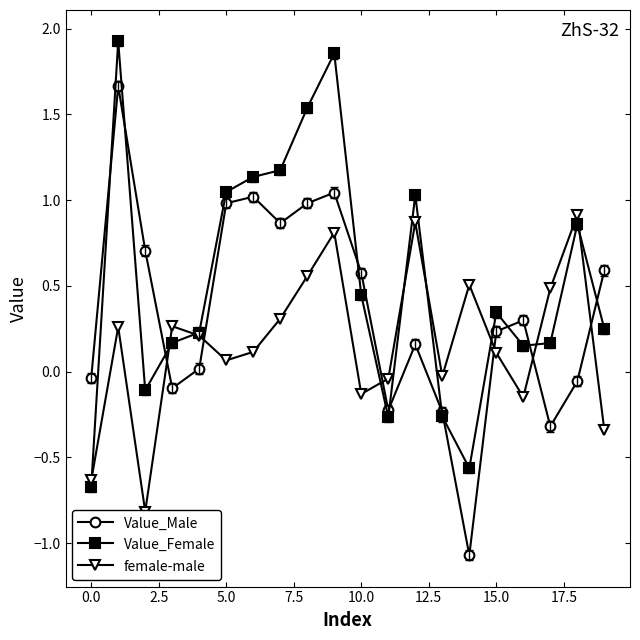

True or false: Value_Female has more than 1 interior local peaks.

True